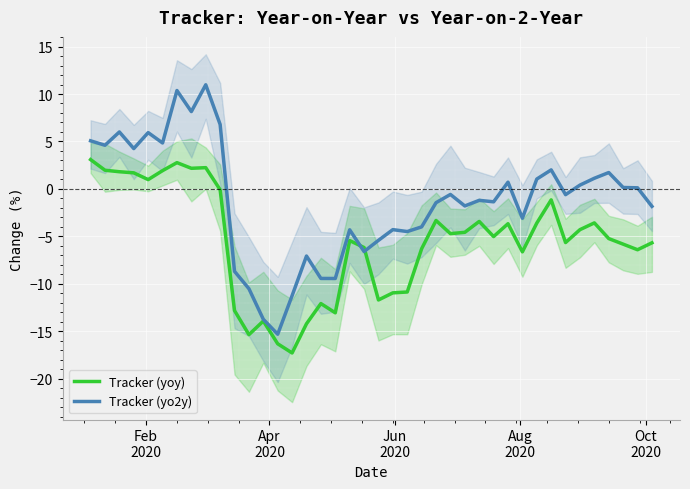

Which series has the widest spread of values?

Tracker (yo2y)